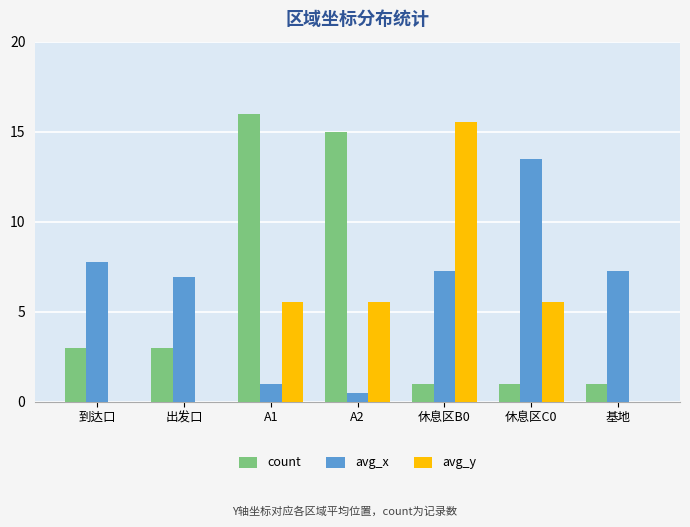

What value does the count series have at 基地?

1.0